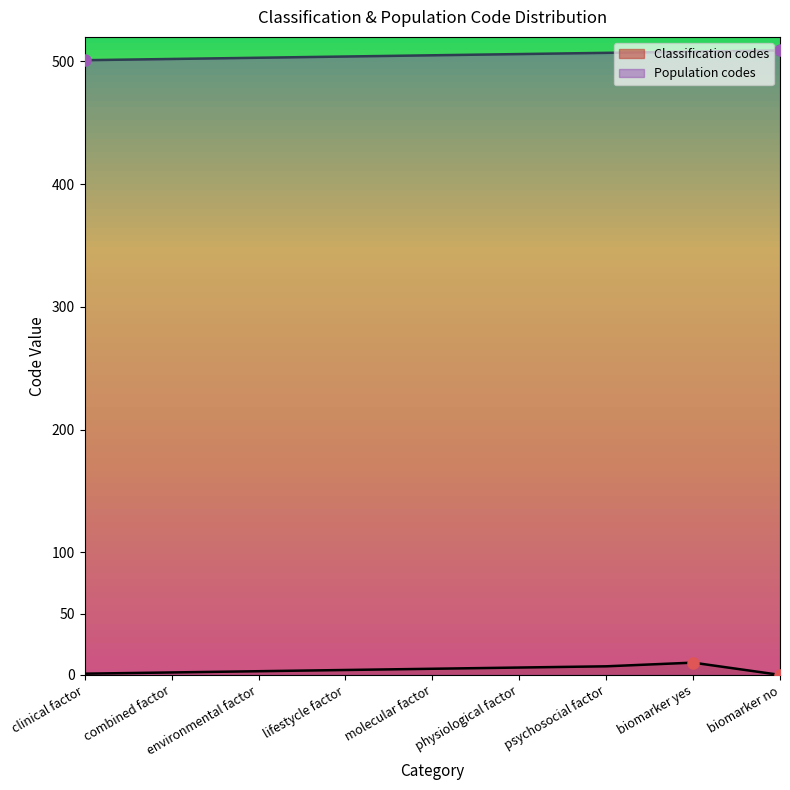

Count the Population codes values in the range 503 to 507.

5